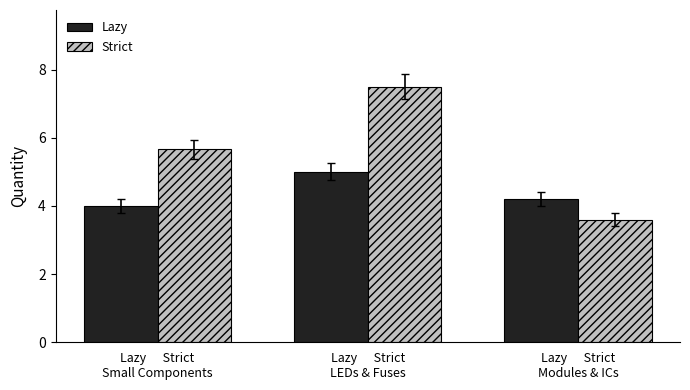

The Strict series shows 7.5 at Lazy      Strict
LEDs & Fuses. True or false?

True